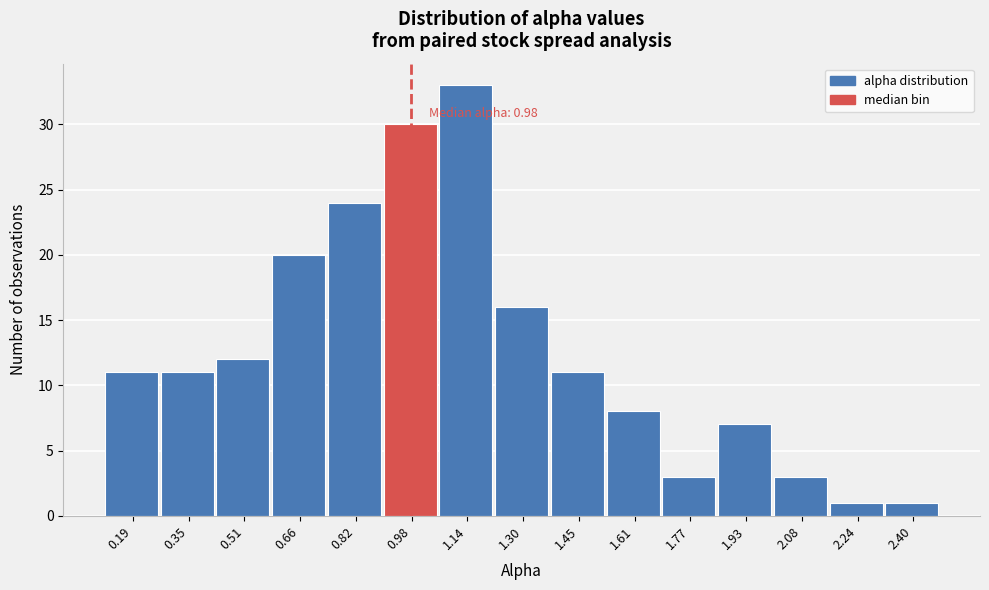

Over which range of the x-axis is the bar tallest?

1.06 to 1.22